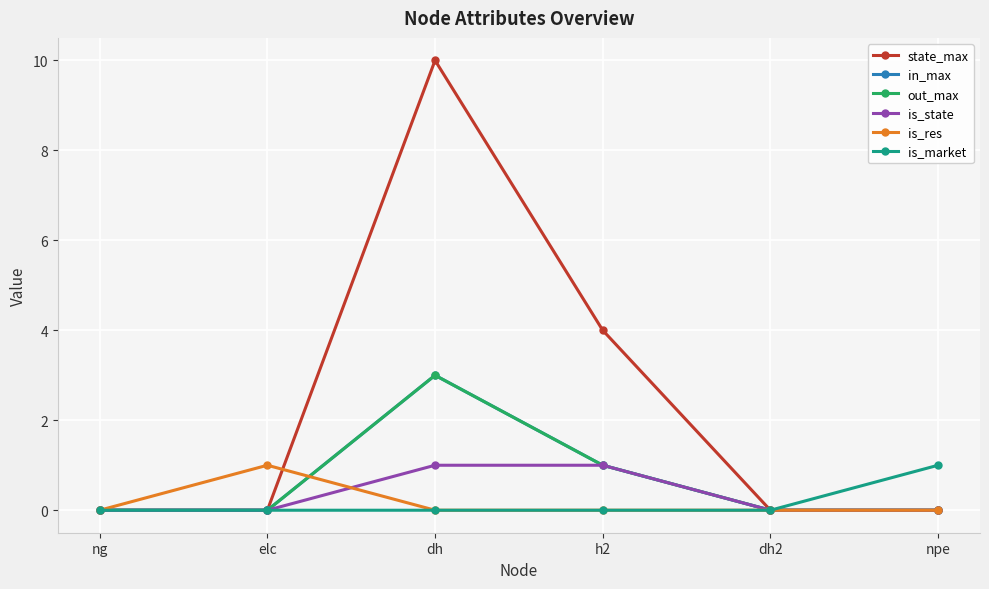

Rank the categories by is_market value from lowest to highest.

ng, elc, dh, h2, dh2, npe